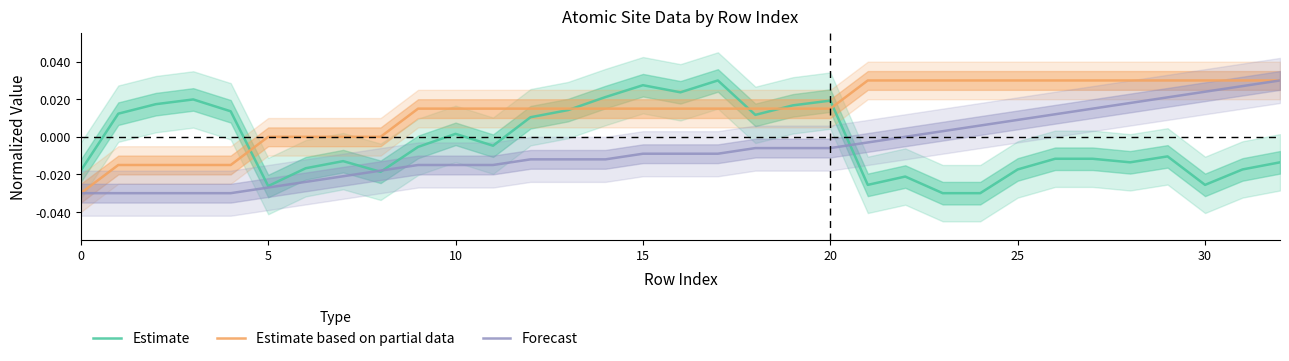

Is it true that Estimate based on partial data equals 0.0 at 16?

False